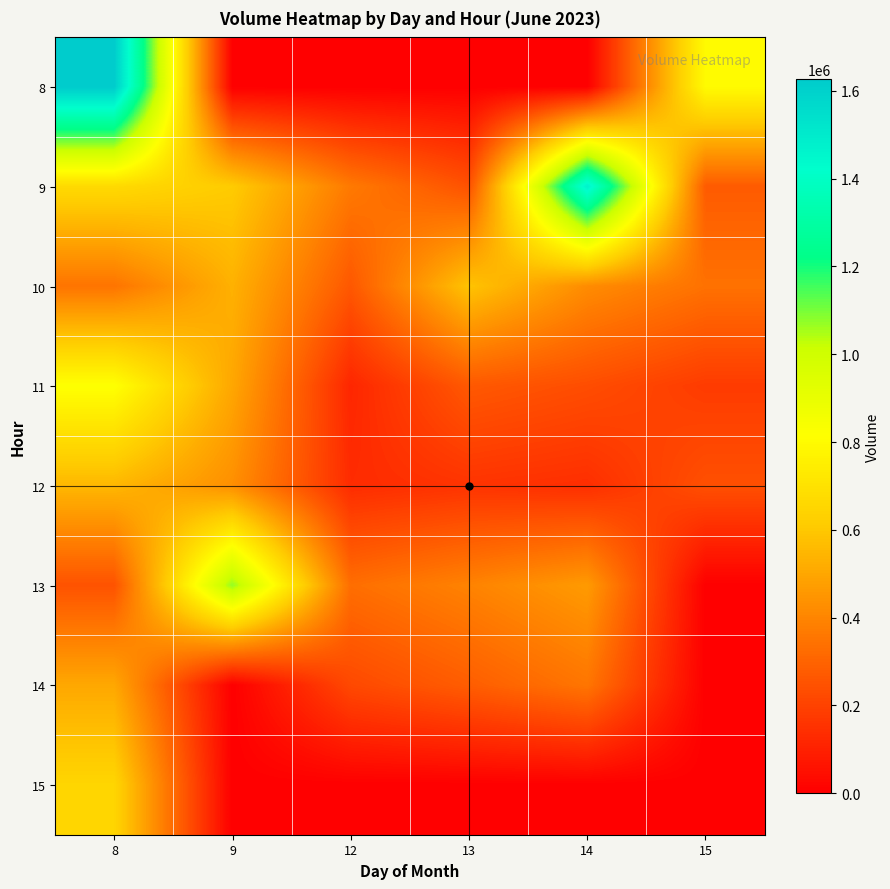

Which series has the widest spread of values?

8